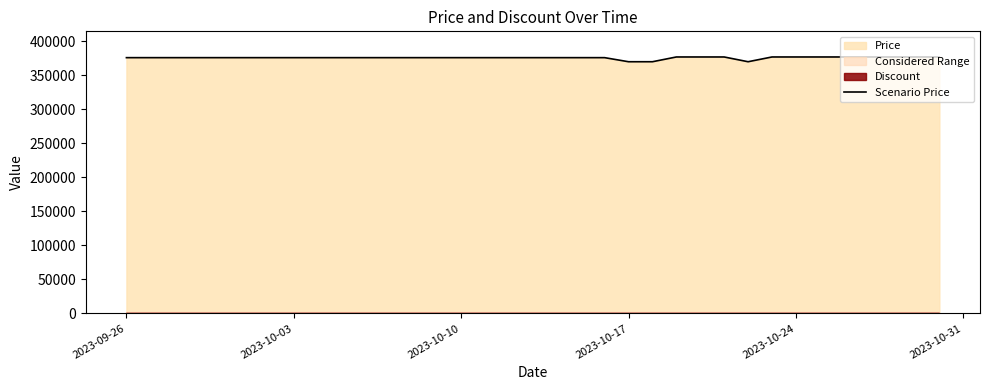

How many lines are shown in the chart?

1